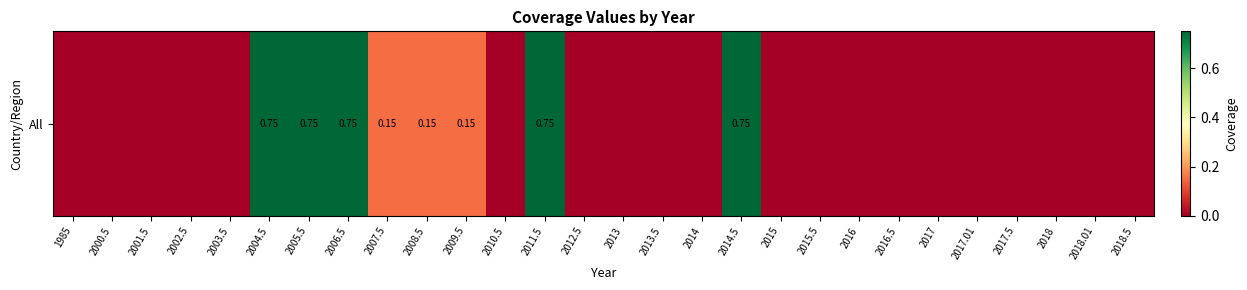

Reading right to left, transcribe all the data shown in this chart.

0.0	0.0	0.0	0.0	0.0	0.0	0.0	0.0	0.0	0.0	0.8	0.0	0.0	0.0	0.0	0.8	0.0	0.1	0.1	0.1	0.8	0.8	0.8	0.0	0.0	0.0	0.0	0.0